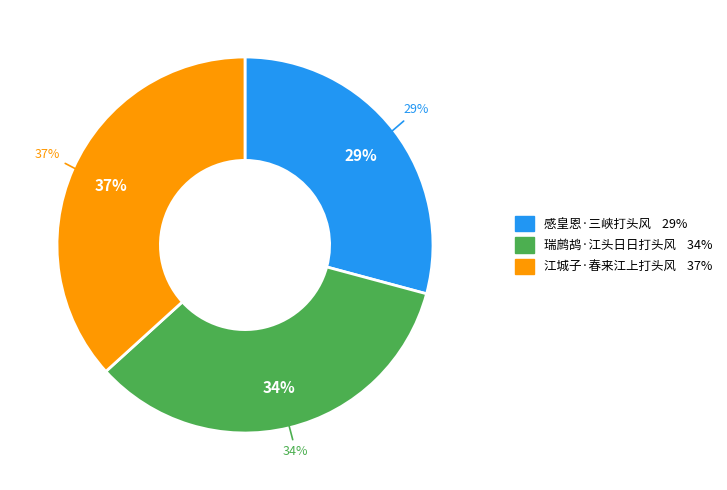

What is the largest slice in the pie chart?

江城子·春来江上打头风